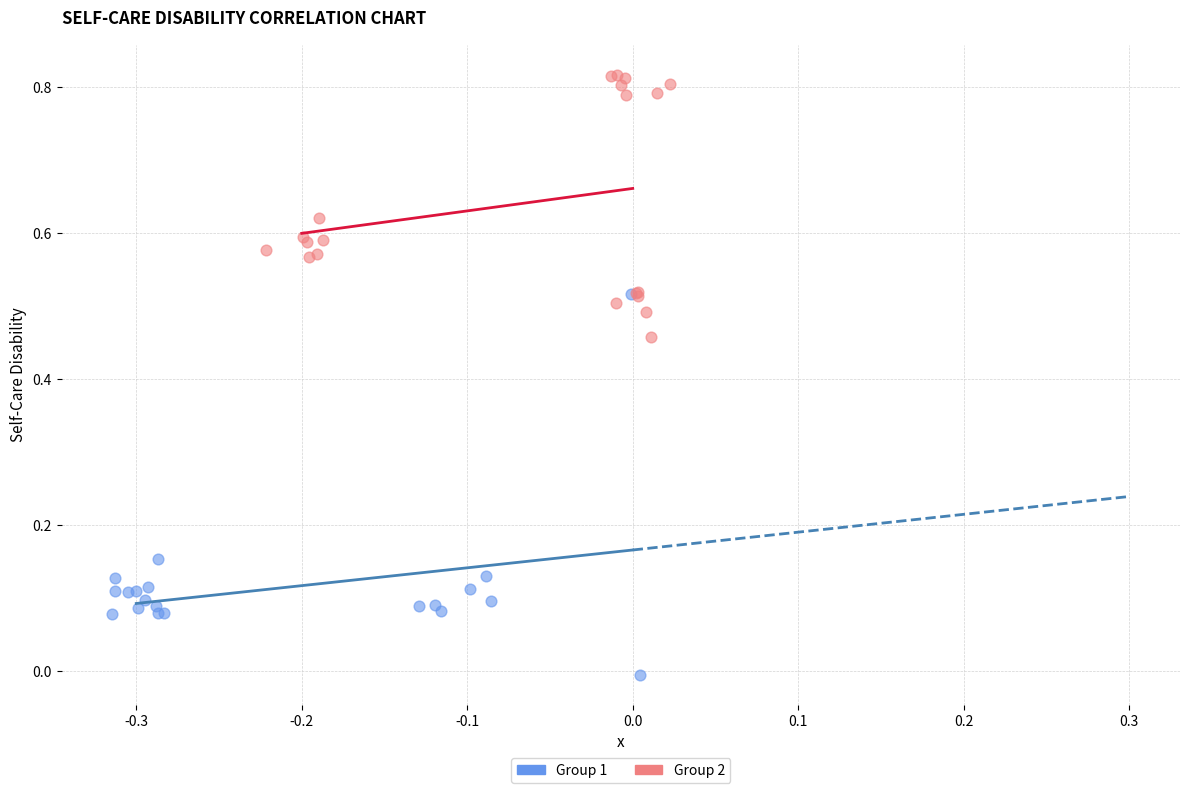

Which series contains the lowest Y value?

Group 1